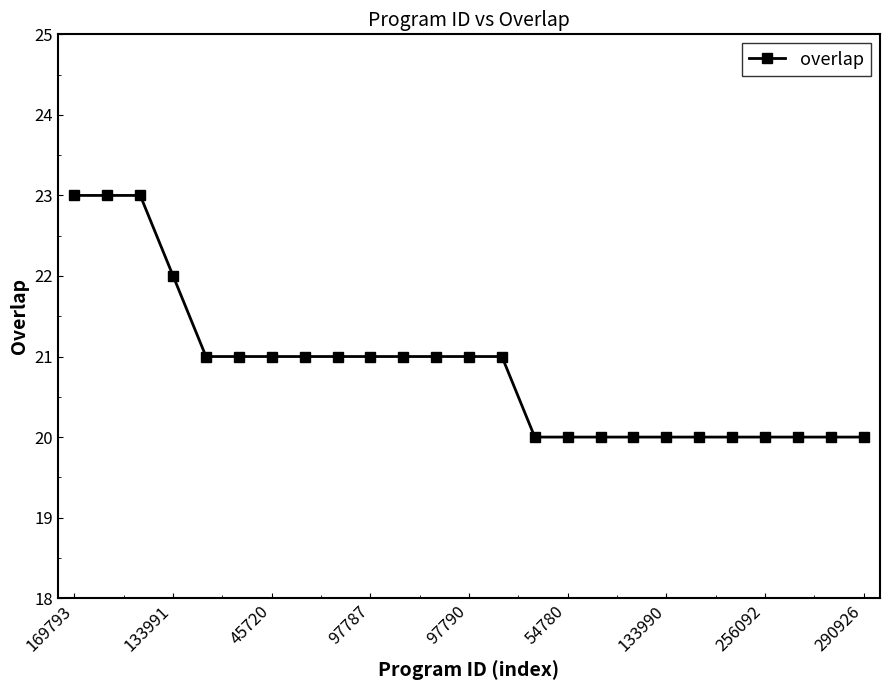

Count the values in the range 20 to 21.

21